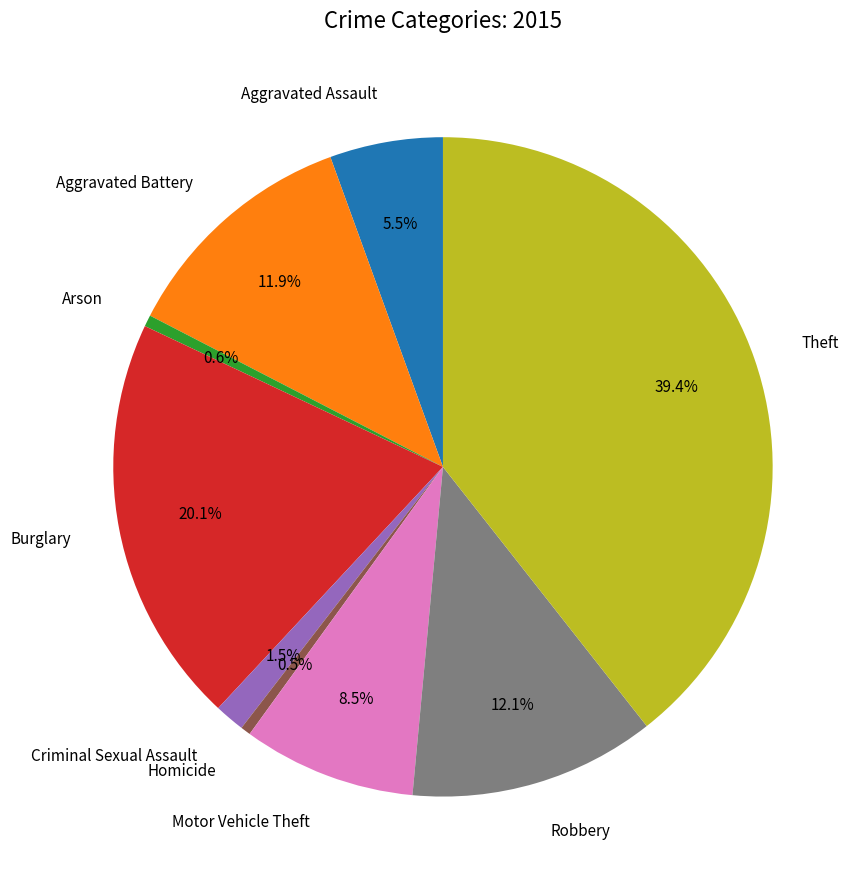

To the nearest percent, what portion does Aggravated Battery represent?

12%